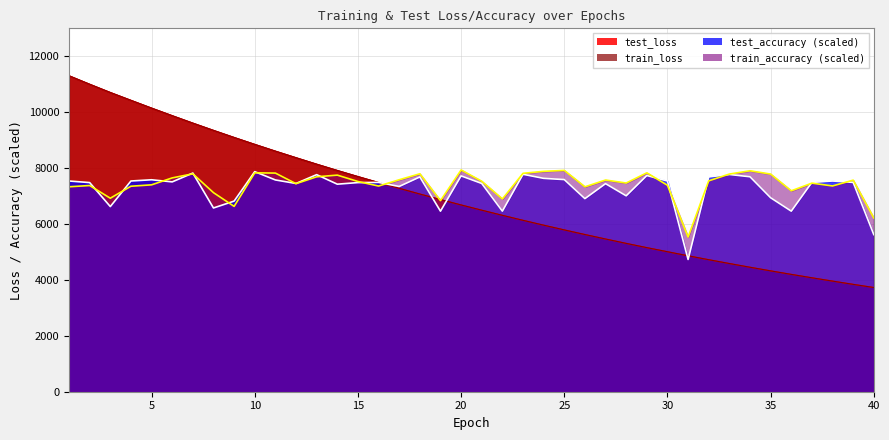

Reading left to right, extract all data points from this chart.

test_loss: 11306.5	11003.4	10708.4	10427.8	10149.8	9878.5	9612.4	9352.9	9099.4	8851.8	8609.8	8374.6	8143.2	7918.1	7699.8	7486.4	7277.8	7074.3	6876.1	6683.0	6496.0	6311.9	6133.5	5959.6	5790.3	5625.1	5465.1	5308.2	5156.2	5009.3	4864.2	4723.9	4587.4	4454.3	4324.7	4199.0	4077.0	3958.5	3841.9	3728.9
train_loss: 11307.0	11003.4	10708.2	10427.8	10149.6	9878.3	9612.1	9352.6	9099.2	8851.5	8609.5	8374.4	8142.8	7917.8	7699.6	7486.2	7277.6	7074.1	6875.9	6682.8	6495.8	6311.7	6133.3	5959.4	5790.1	5624.9	5464.9	5308.0	5155.9	5009.2	4864.0	4723.8	4587.2	4454.2	4324.6	4198.8	4076.9	3958.4	3841.7	3728.7
test_accuracy: 7540.1	7483.3	6625.2	7540.1	7584.3	7508.6	7824.0	6574.7	6820.8	7874.5	7578.0	7451.8	7767.3	7426.5	7483.3	7489.6	7344.5	7685.2	6461.1	7723.1	7451.8	6461.1	7779.9	7634.7	7590.6	6909.1	7445.5	7010.1	7735.7	7540.1	4732.3	7685.2	7773.6	7691.5	6940.7	6461.1	7489.6	7540.1	7489.6	5622.0
train_accuracy: 7333.4	7378.6	6924.4	7353.4	7403.1	7651.1	7797.3	7123.3	6631.9	7832.9	7823.3	7444.7	7691.2	7750.6	7522.7	7360.1	7584.3	7798.8	6836.0	7934.6	7531.6	6897.6	7815.1	7885.7	7919.1	7331.9	7574.6	7467.7	7832.9	7386.1	5535.5	7545.7	7788.4	7905.7	7787.7	7189.4	7464.0	7363.1	7570.9	6215.4